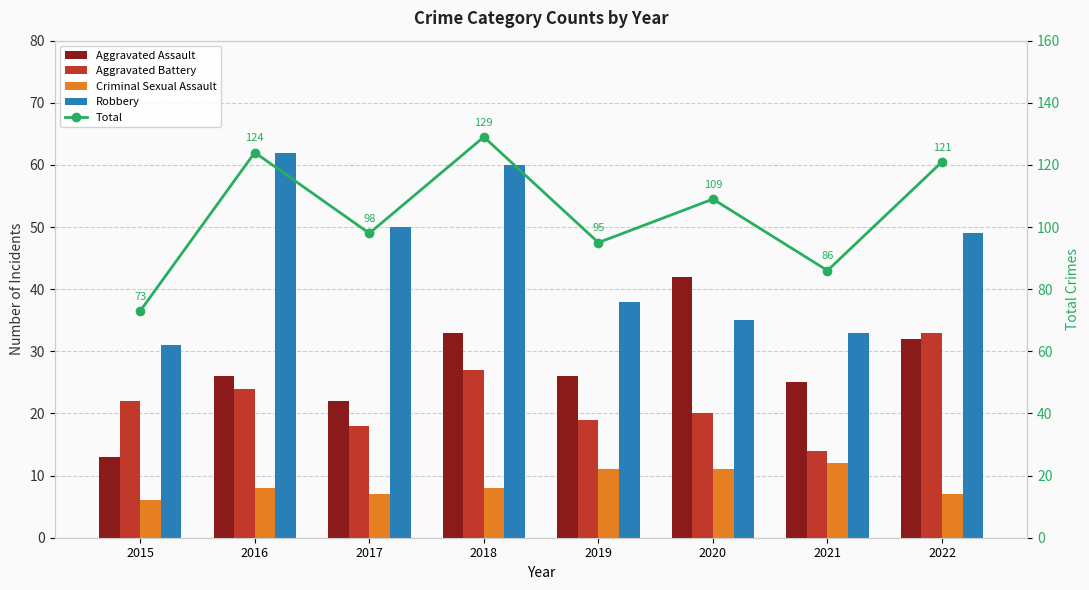

What is the spread (max minus min) of values at 2020?

98